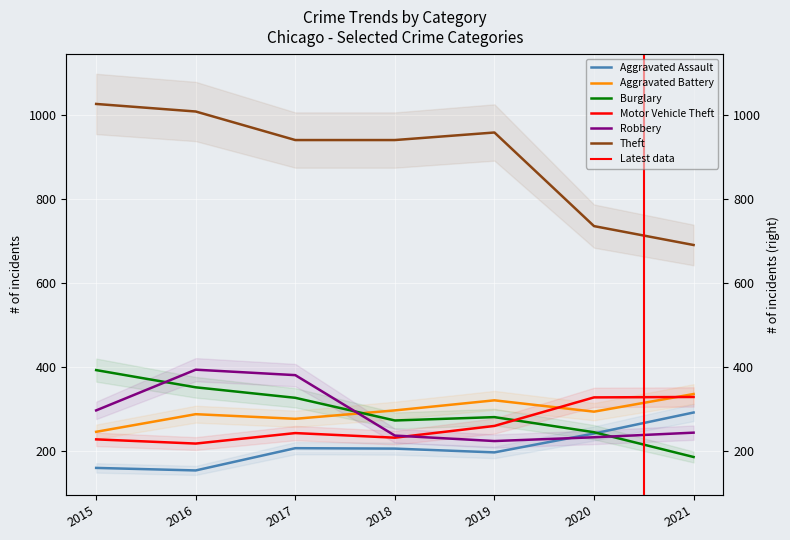

Reading right to left, what are all the values shown in this chart?

Aggravated Assault: 292	242	197	206	207	154	160
Aggravated Battery: 336	294	321	297	277	288	246
Burglary: 186	245	281	273	327	352	393
Motor Vehicle Theft: 329	328	260	232	243	218	228
Robbery: 244	233	224	237	381	394	297
Theft: 691	736	959	941	941	1009	1027